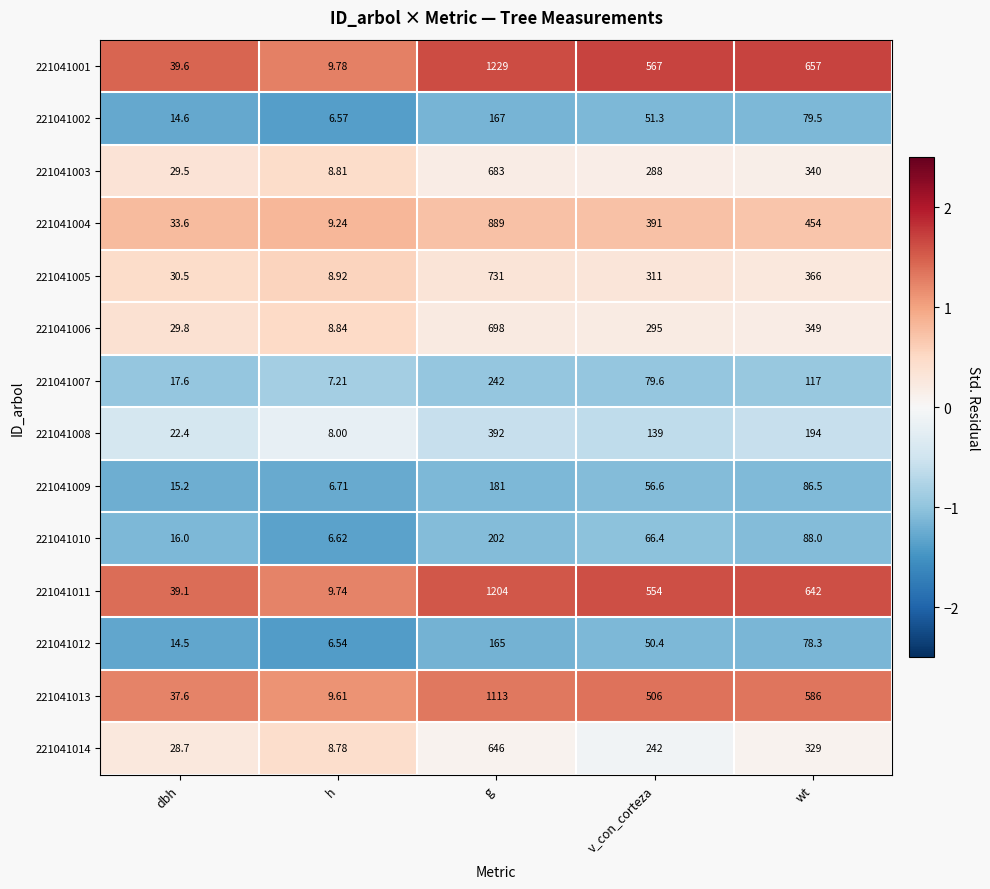

Which series changed the most between v_con_corteza and wt?

221041001